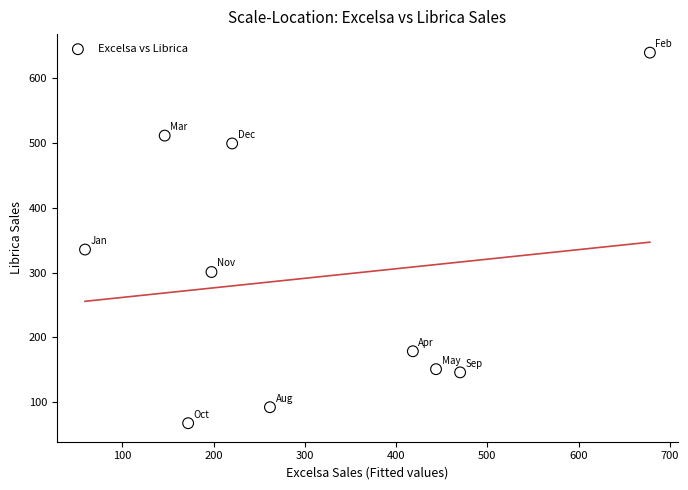

What Y value in the scatter plot is closest to 353?

335.5